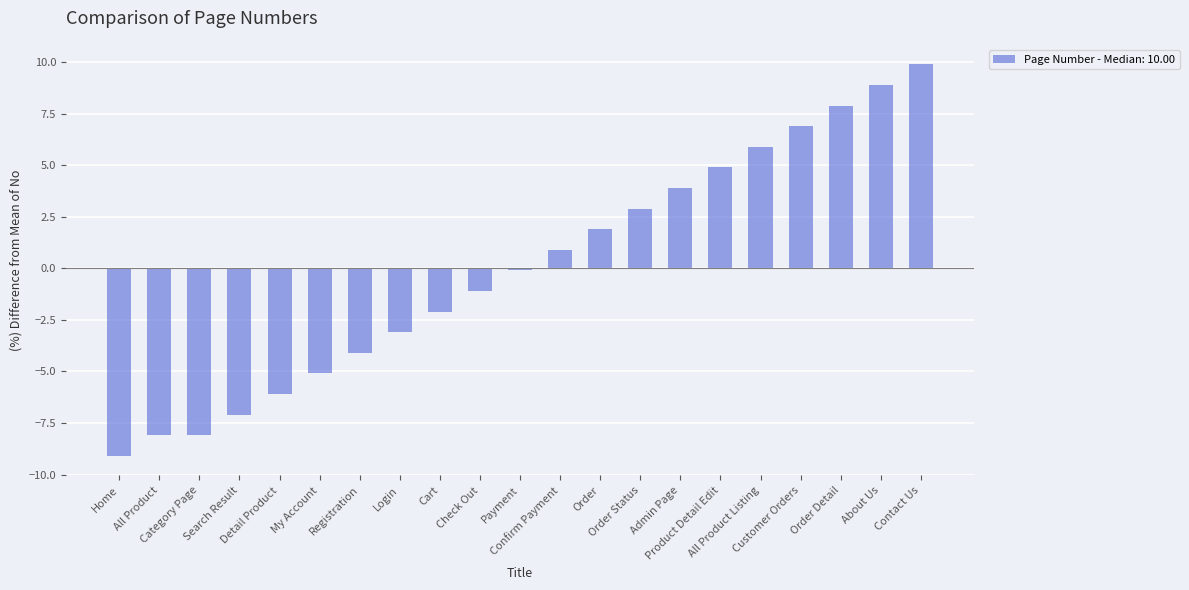

Which has a higher value, Order Detail or All Product Listing?

Order Detail